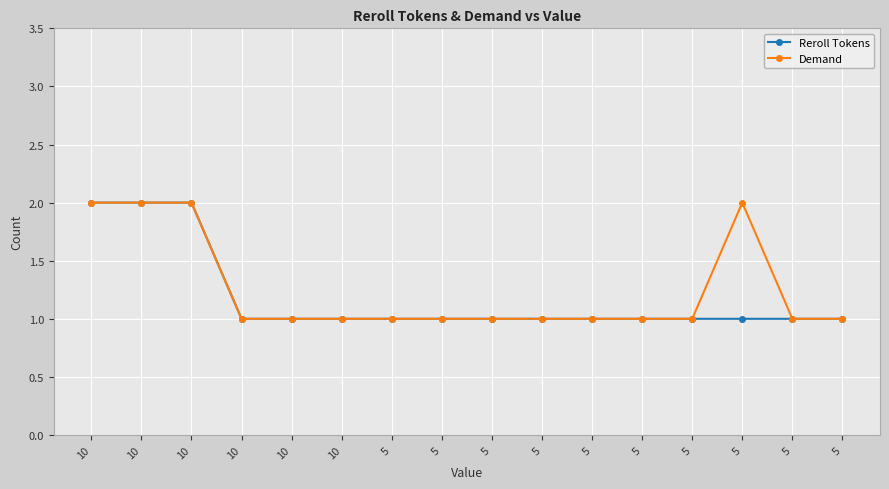

In Demand, how many points are higher than both neighbors (excluding endpoints)?

1